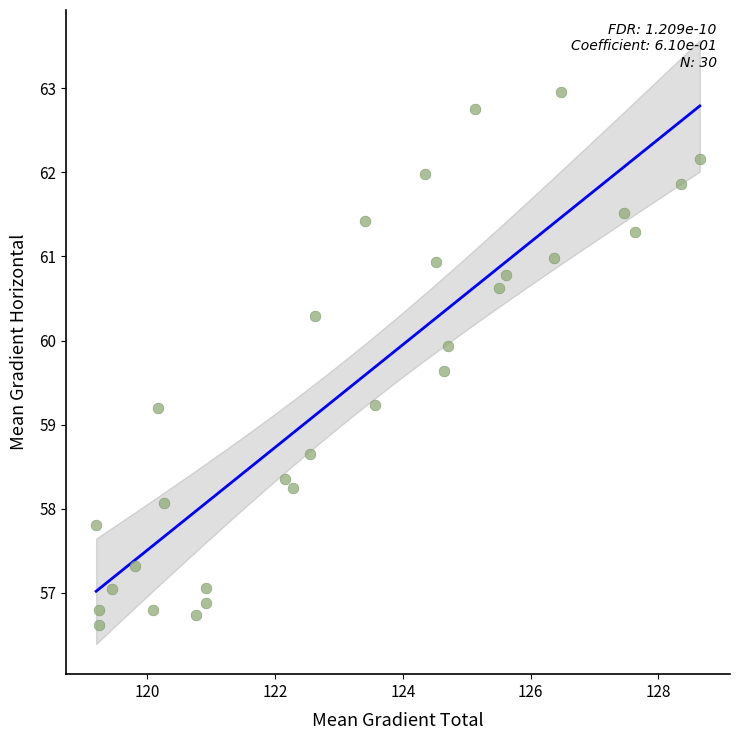

What is the range of X values (max minus min)?

9.5